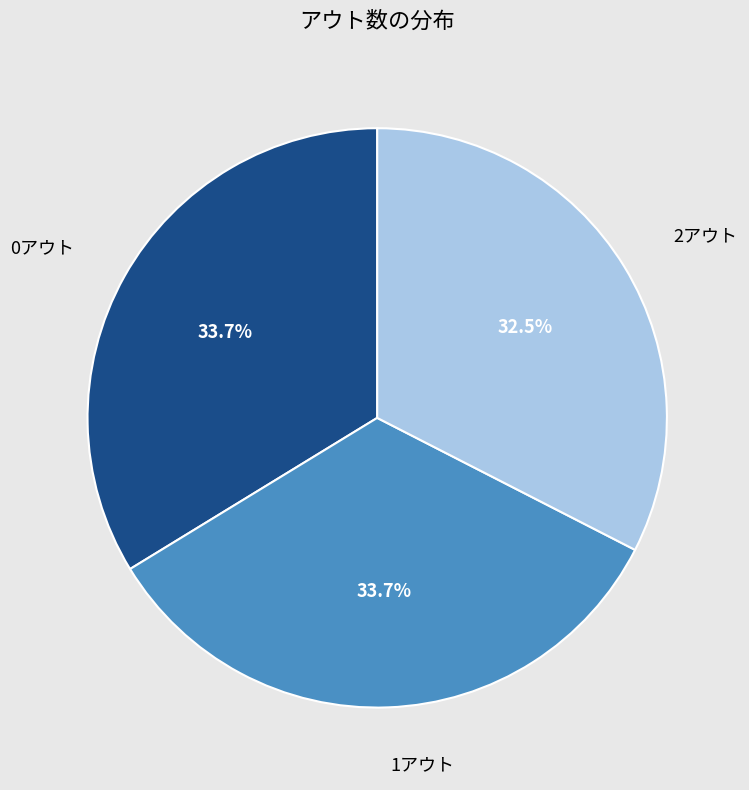

Is there a majority slice in this chart?

No